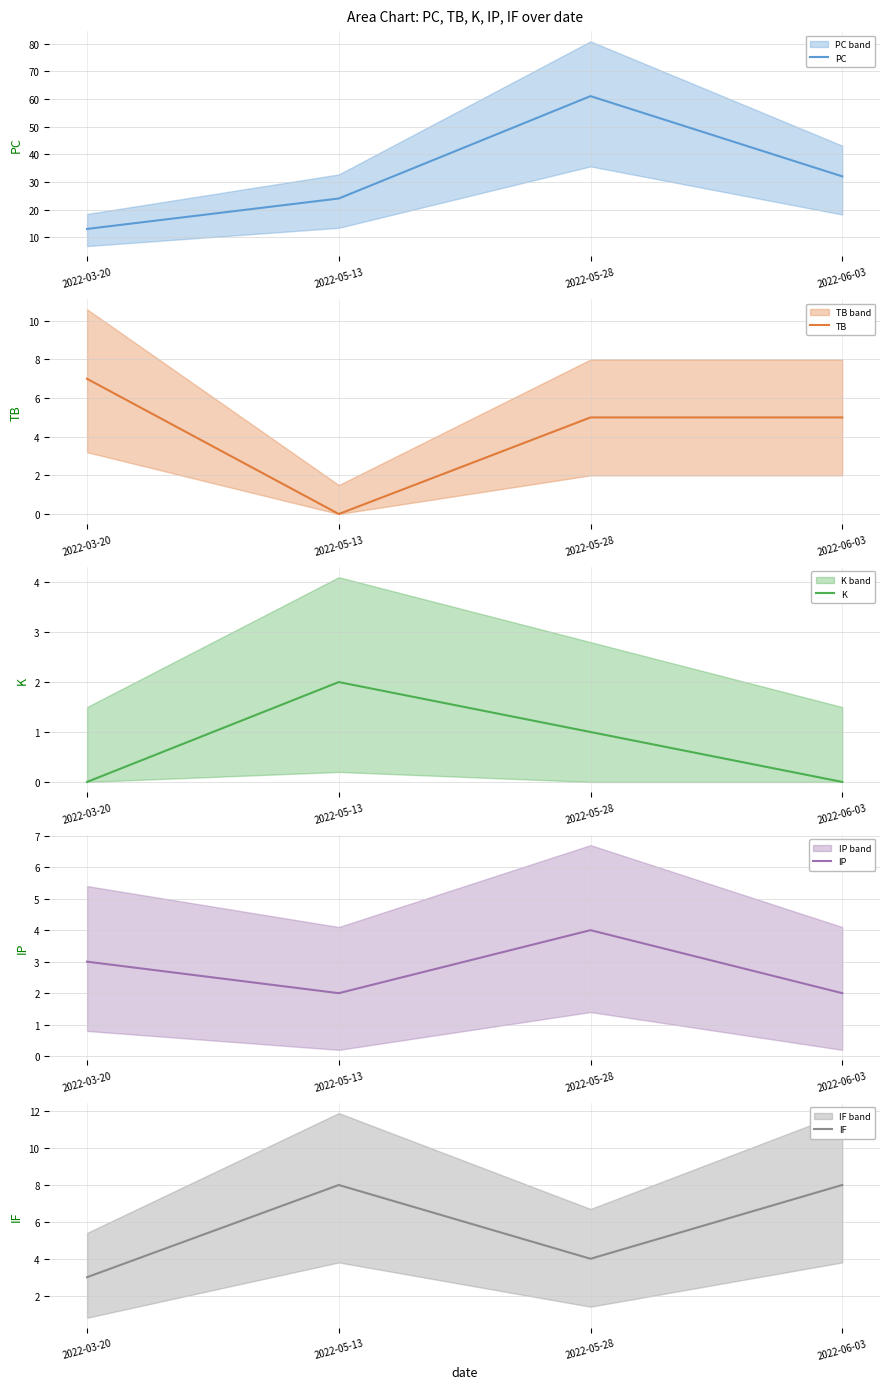

At which category does the chart reach its peak across all series?

2022-05-28